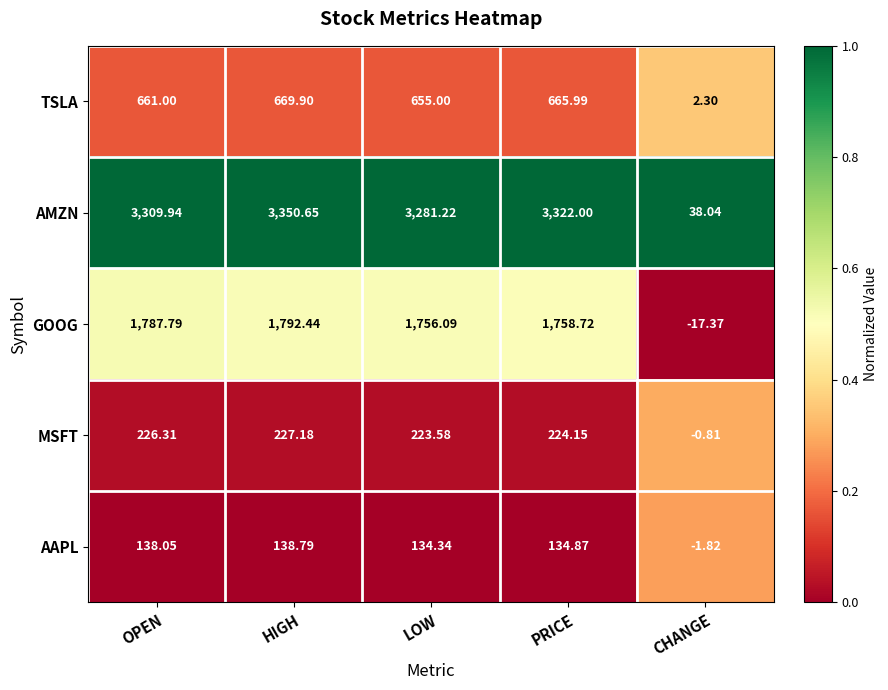

Between HIGH and LOW, which series saw the biggest shift?

AMZN